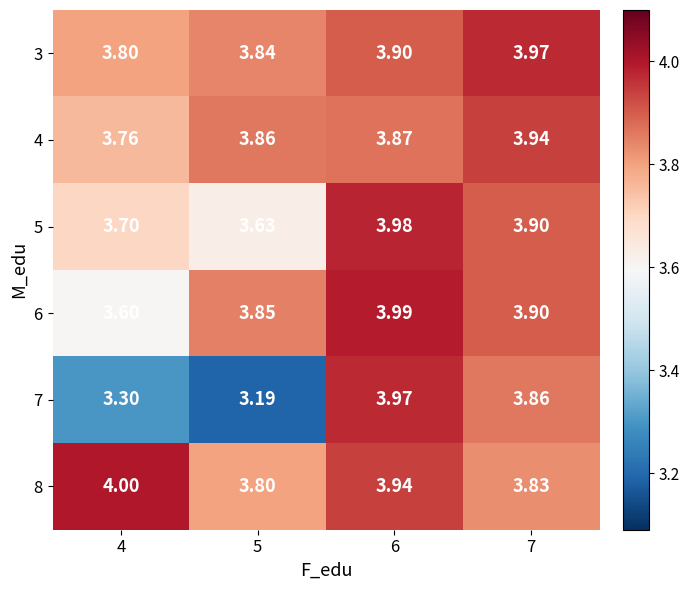

What is the difference between the highest and lowest values at 4?

0.7